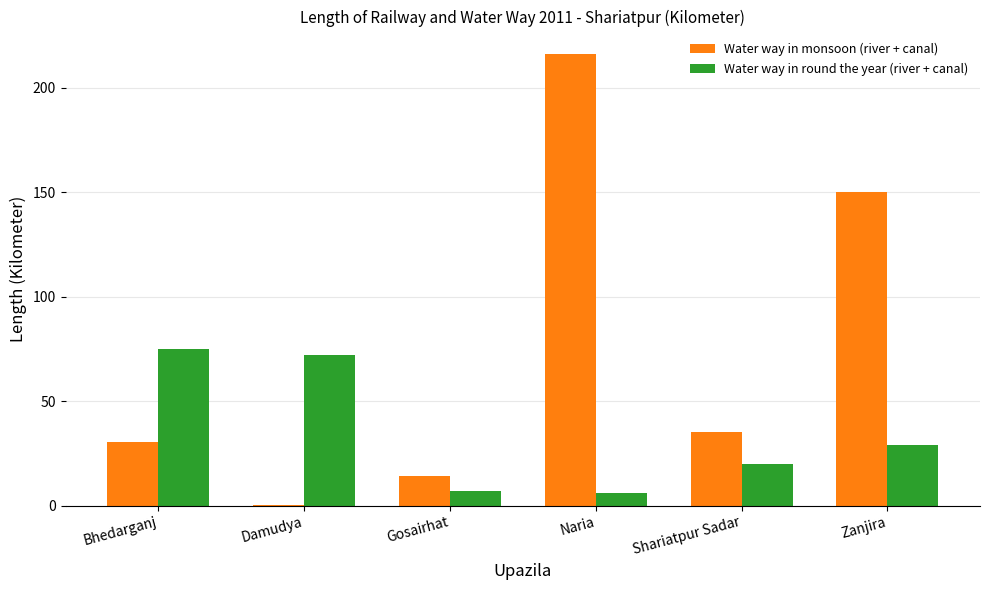

Is it true that Water way in round the year (river + canal) equals 29.0 at Zanjira?

True